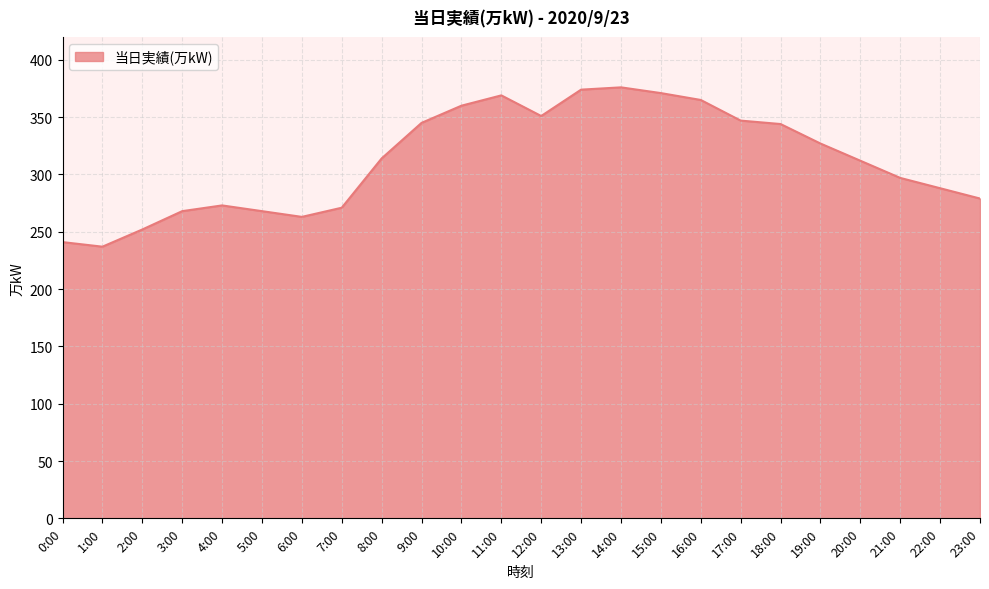

The chart shows a value of 438 at 5:00. True or false?

False